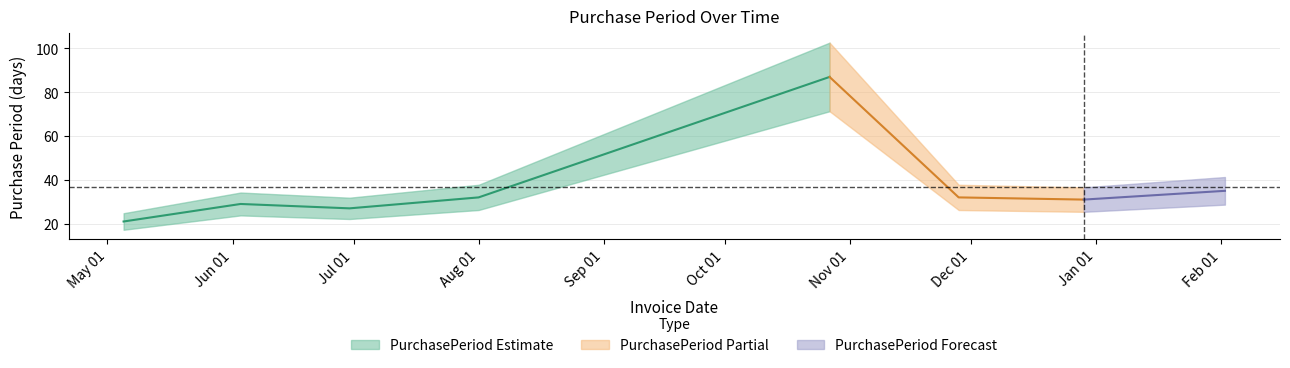

List the labels in order of value, smallest first.

2016-05-05, 2016-06-30, 2016-06-03, 2016-12-29, 2016-08-01, 2016-11-28, 2017-02-02, 2016-10-27